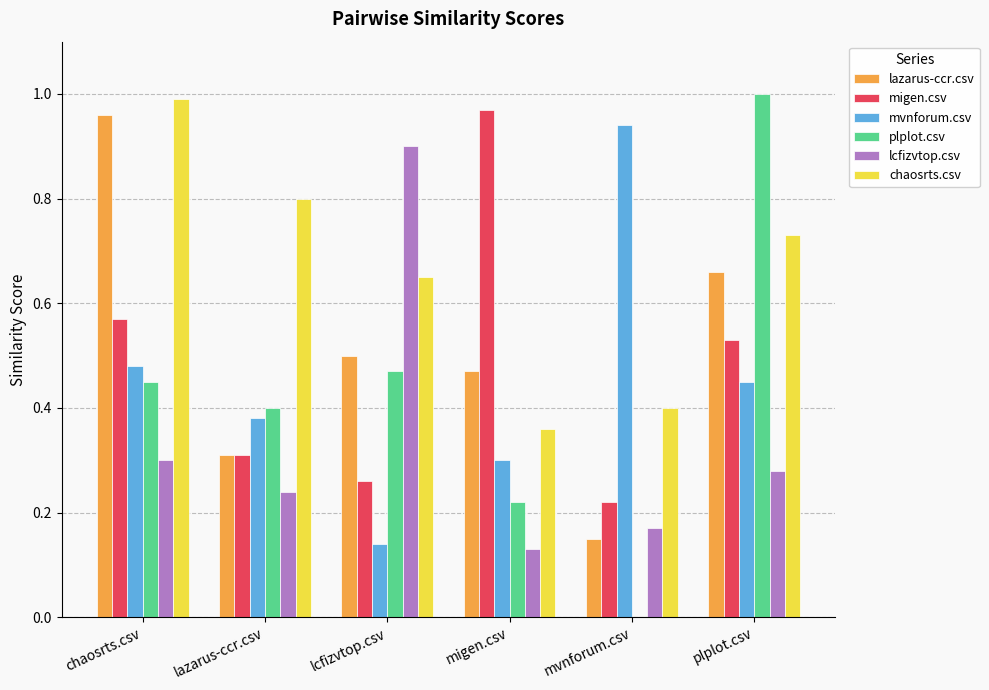

How many groups of bars are there?

6